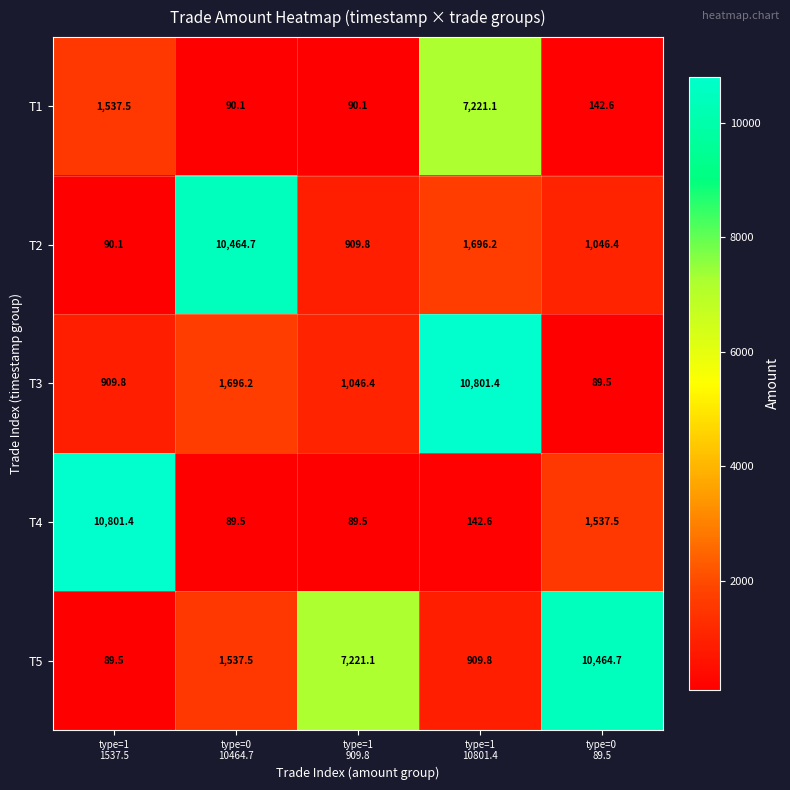

Which series has the largest total across all categories?

T5